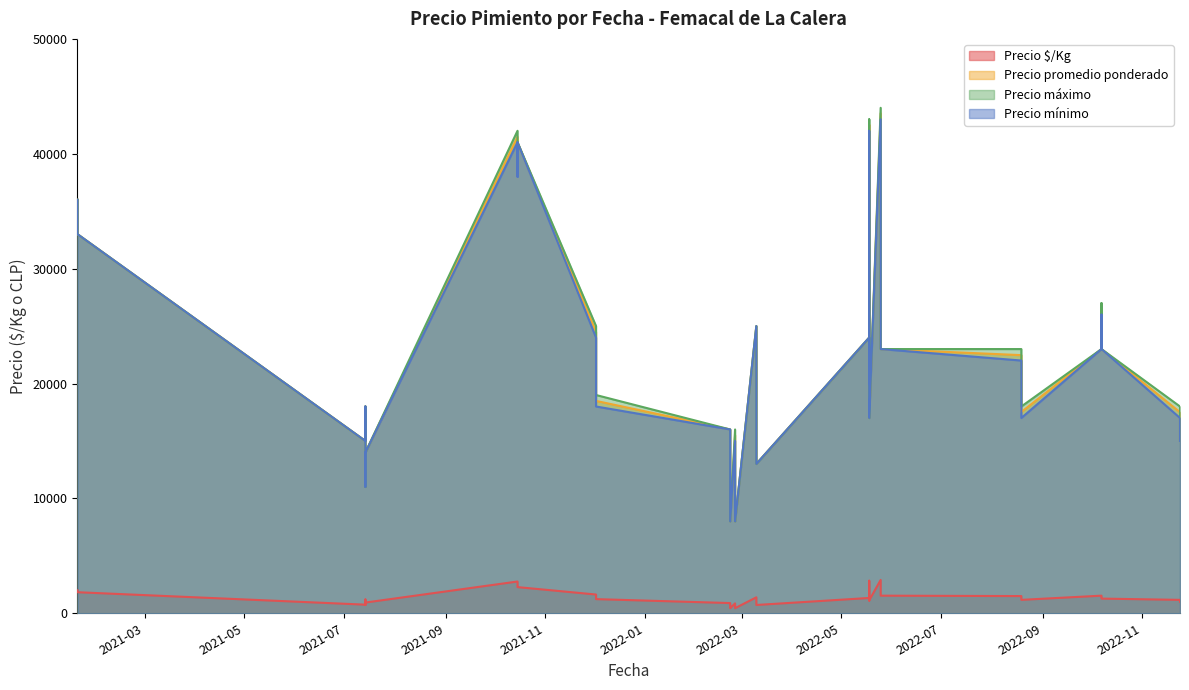

True or false: Precio máximo and Precio promedio ponderado cross at least once.

False